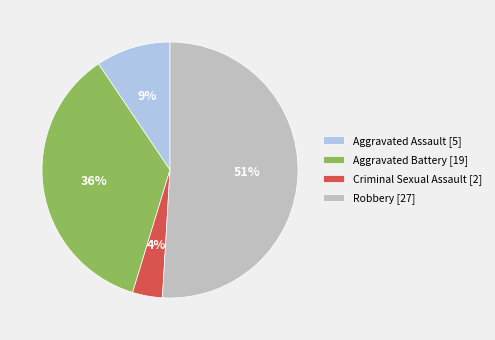

To the nearest percent, what is the difference between the largest and smallest slice percentages?

47%